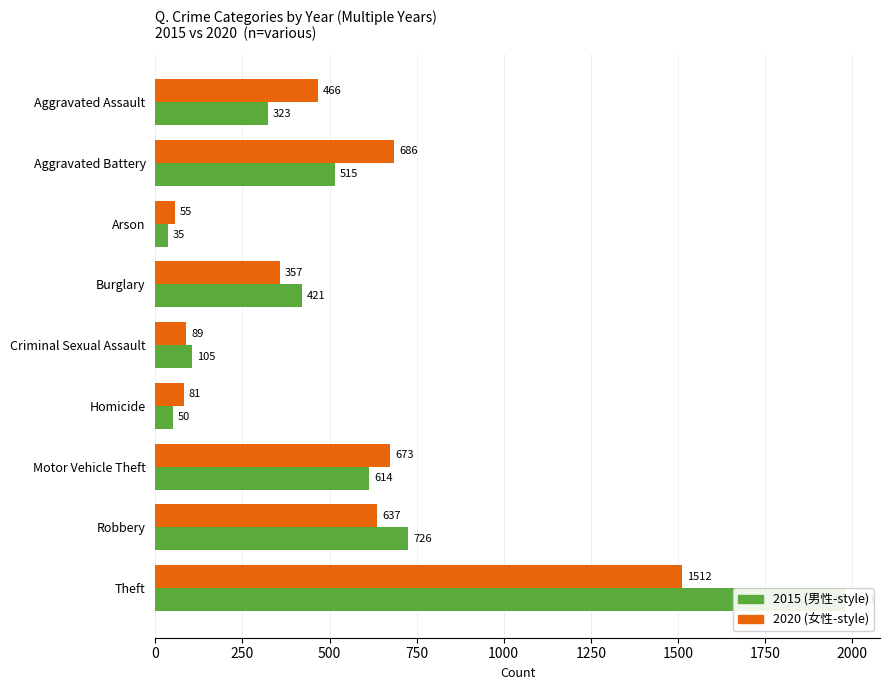

Are the bars horizontal?

Yes